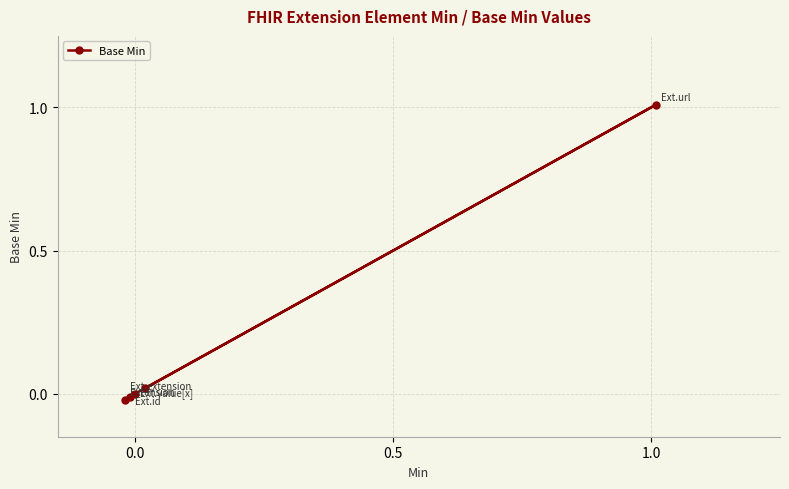

What is the sum of all values?

1.0